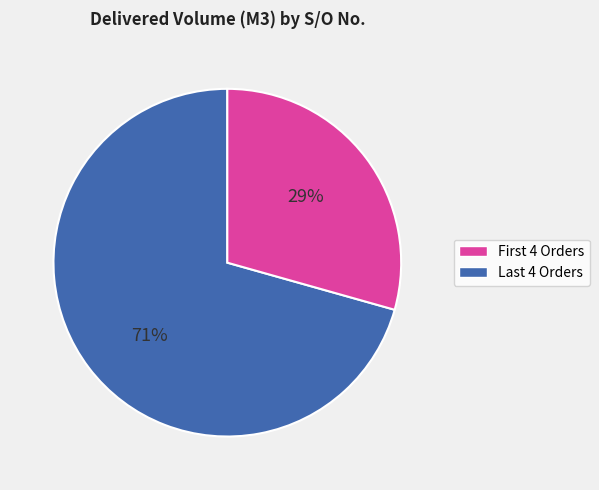

To the nearest percent, what is the average slice percentage?

50%